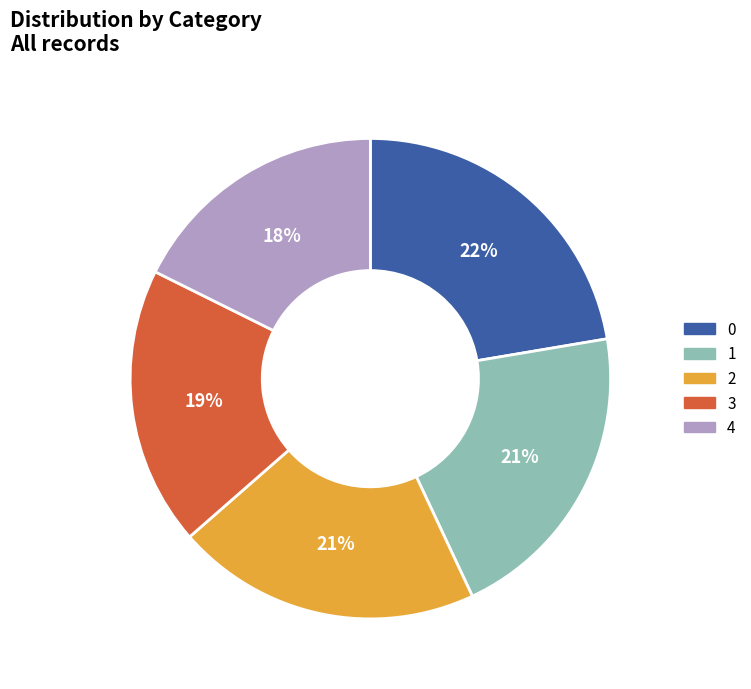

Count the number of slices in the pie.

5